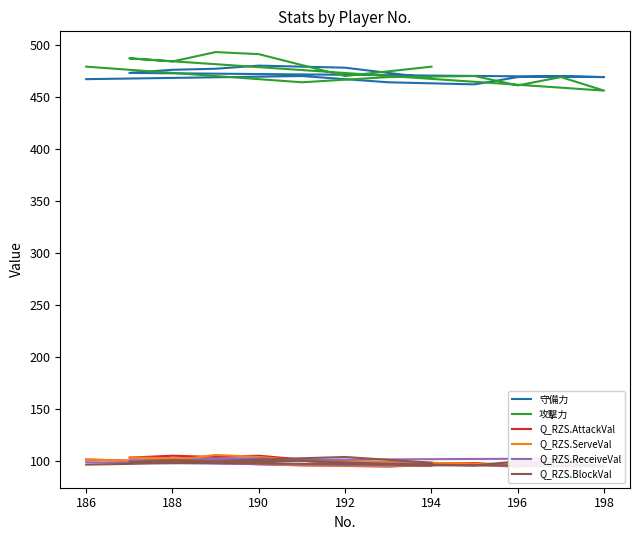

What is the value of the Q_RZS.BlockVal point at the 1st from the left?

96.9